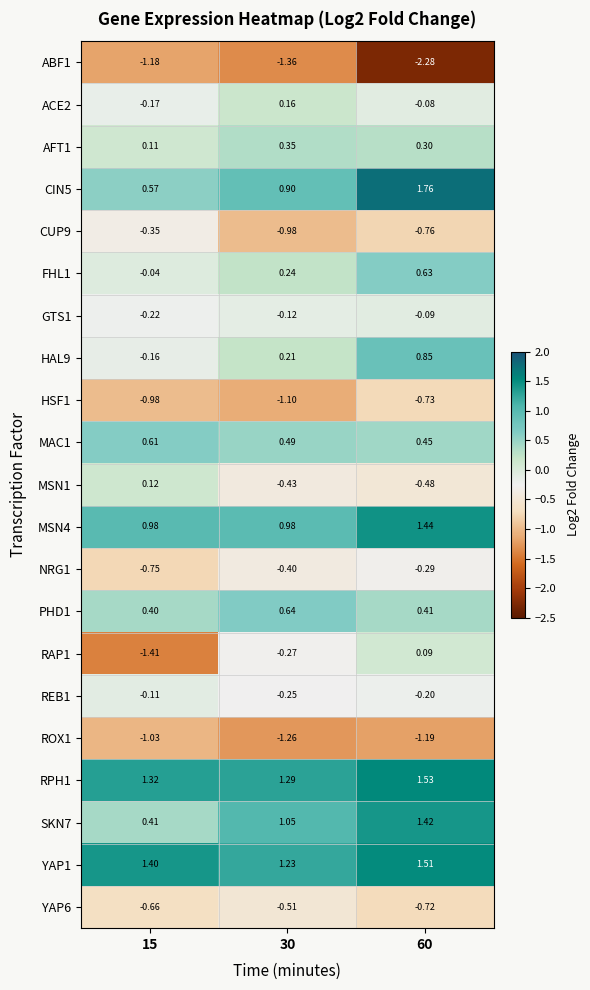

How many data points does each series have?

3